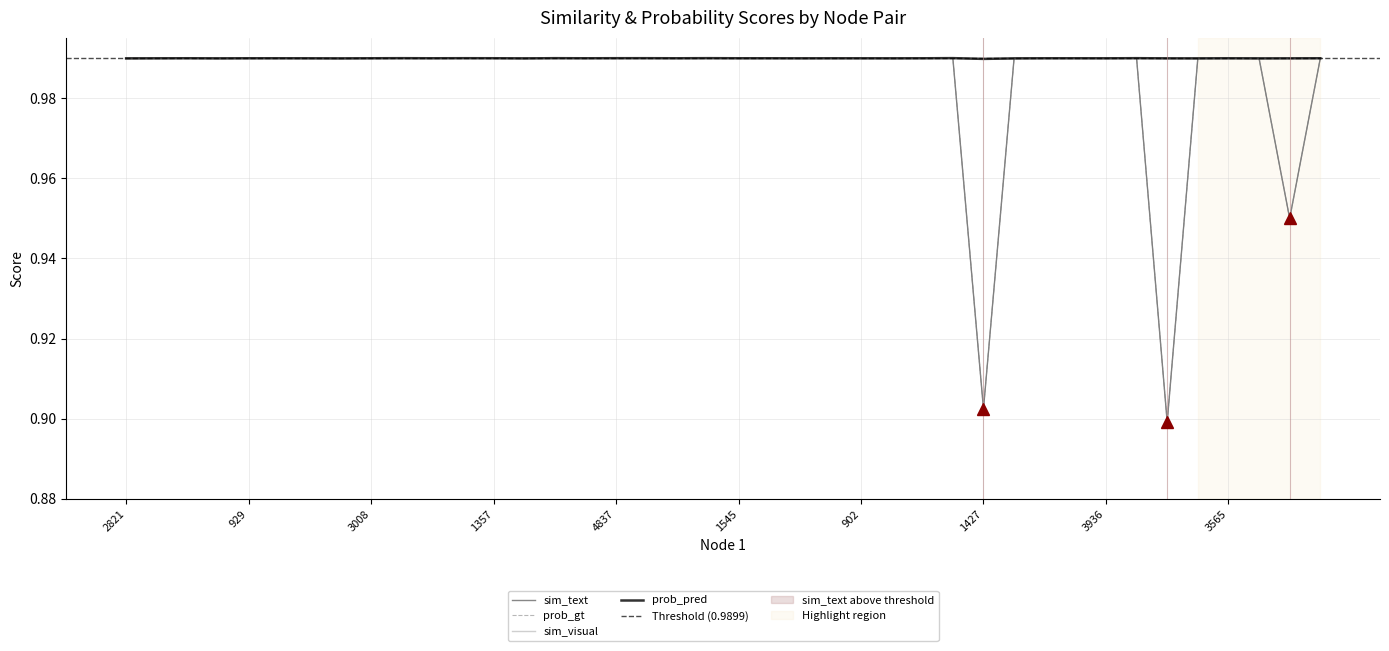

True or false: sim_text and prob_gt intersect in this chart.

False